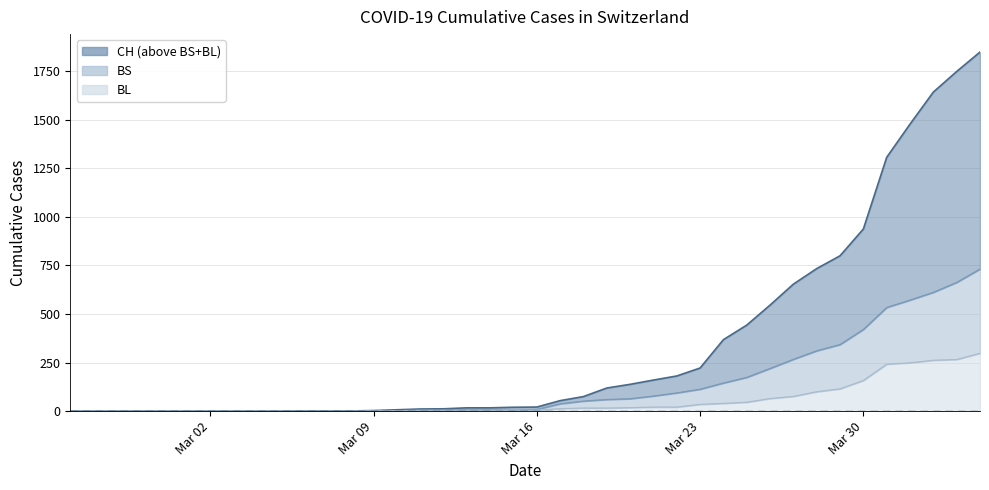

How many values in the CH series are below 21?

20